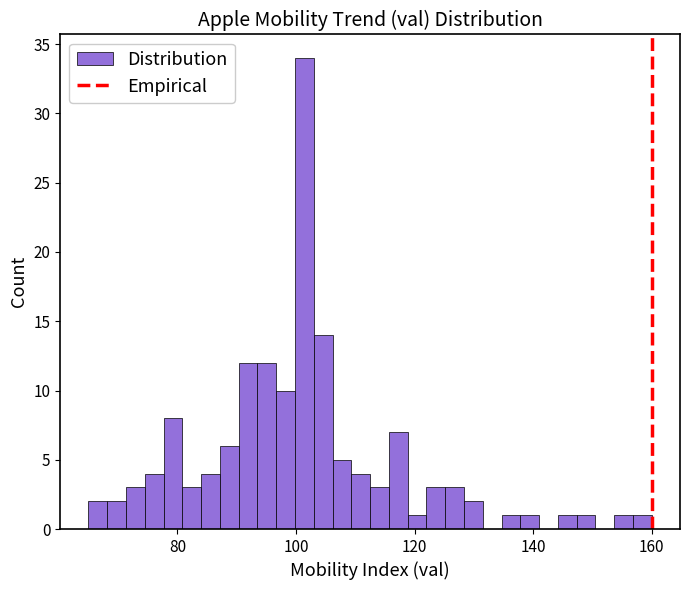

Read against the x-axis, roughly where is the centre of the tallest bar?

102